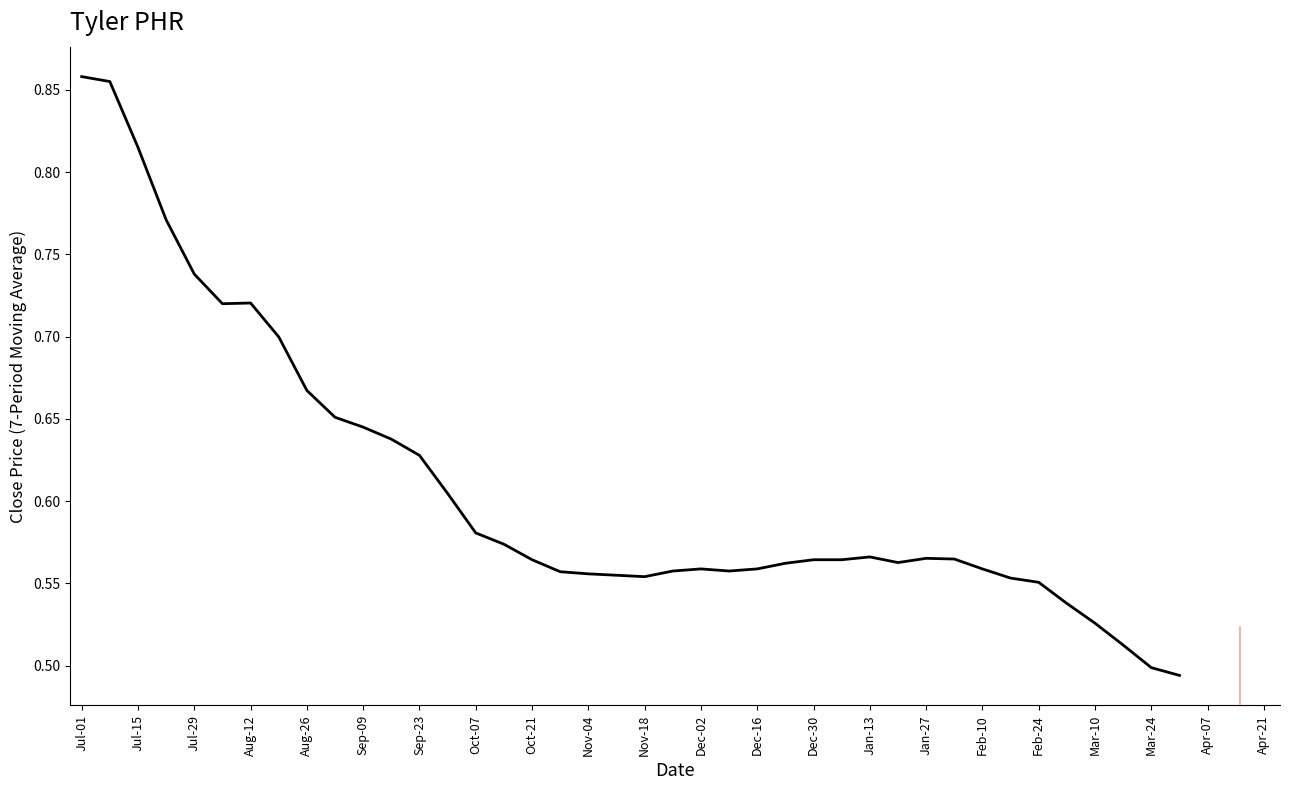

What is the maximum value shown in the chart?

0.9